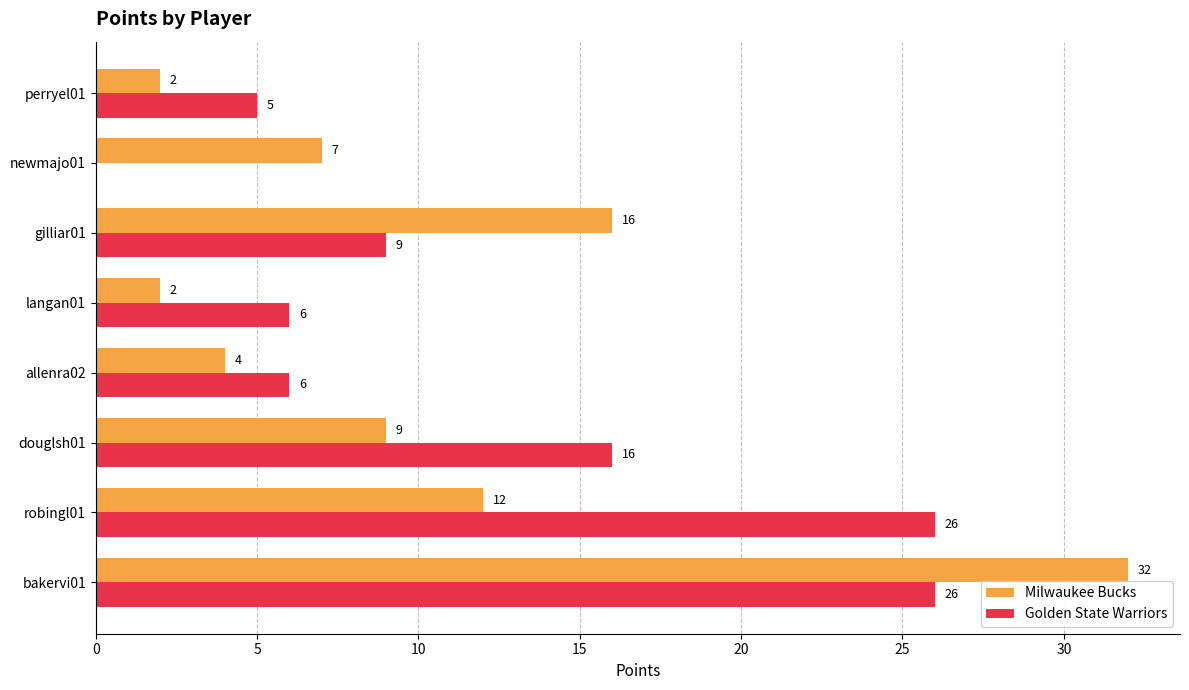

What value does the Milwaukee Bucks series have at douglsh01?

9